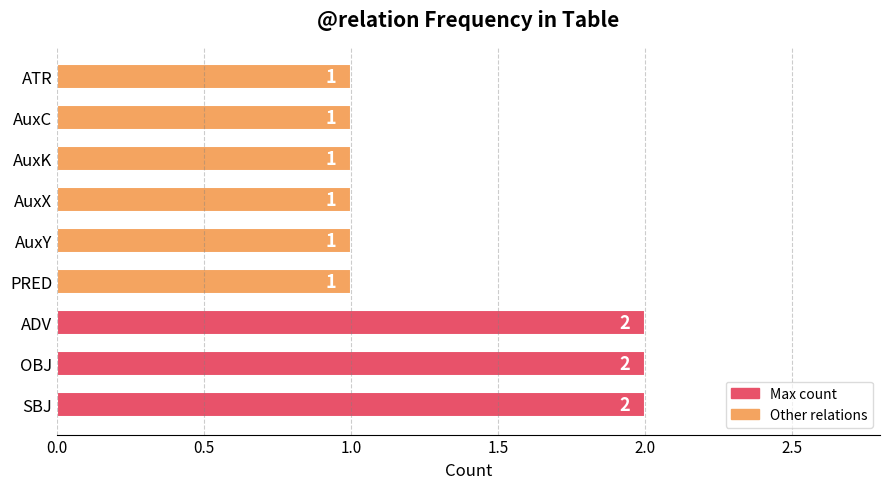

Approximately how many times larger is the value at SBJ compared to PRED?

2.0